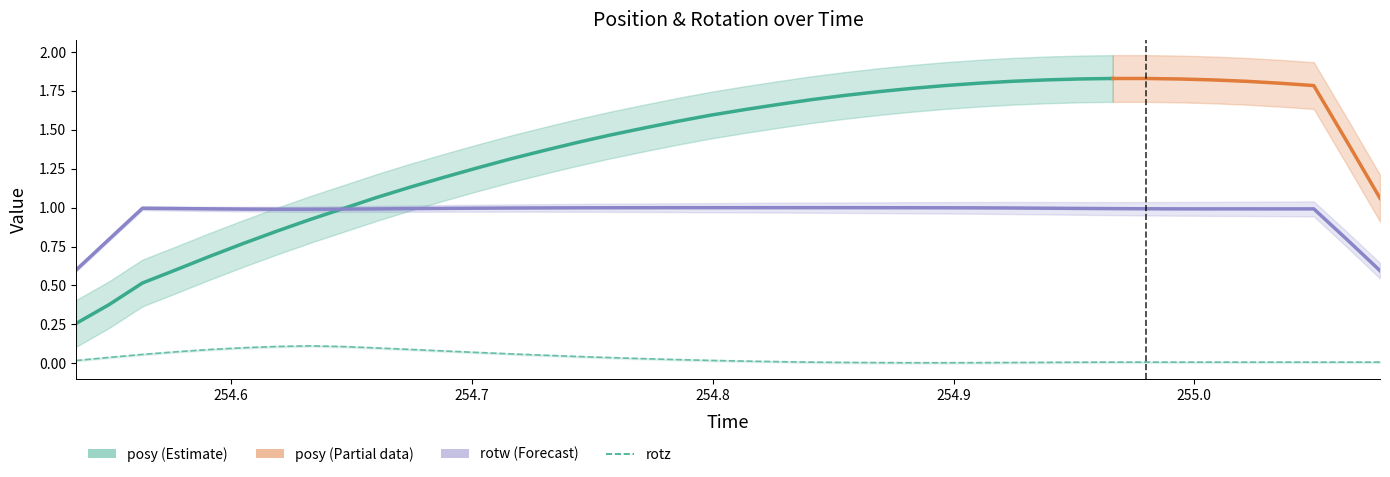

What is the average value of the posy series?

1.4